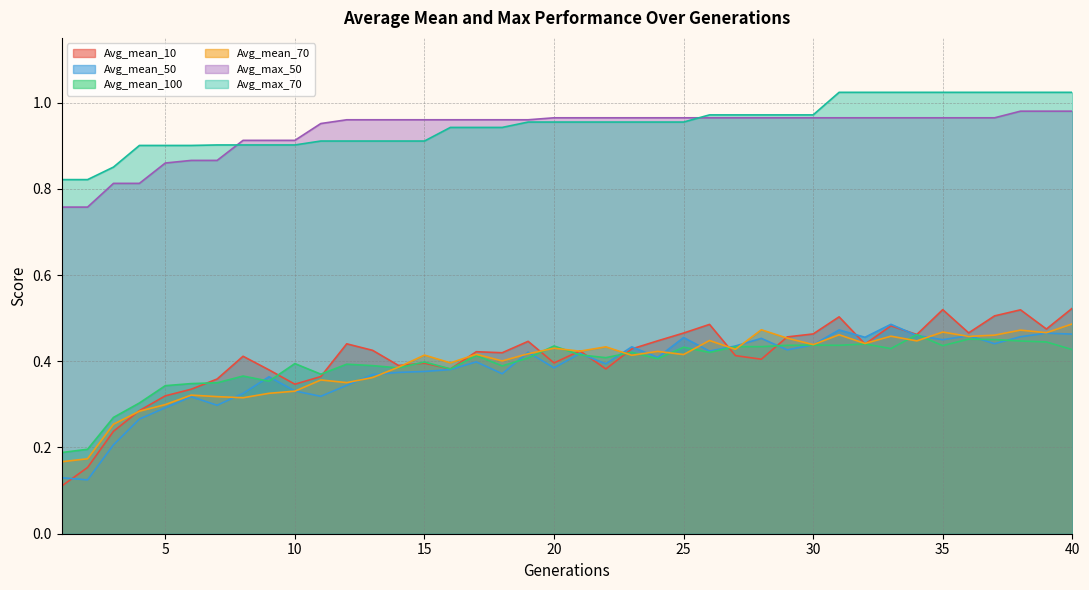

True or false: Avg_mean_50 and Avg_mean_10 cross at least once.

True